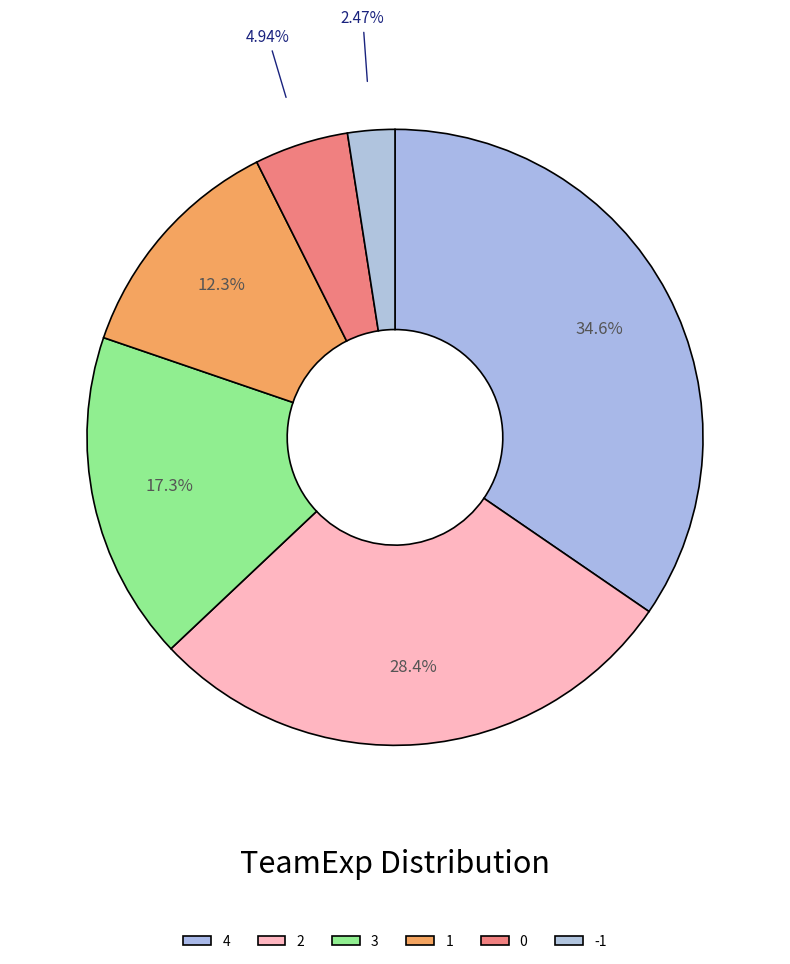

To the nearest percent, what is the combined percentage of 3 and -1?

20%